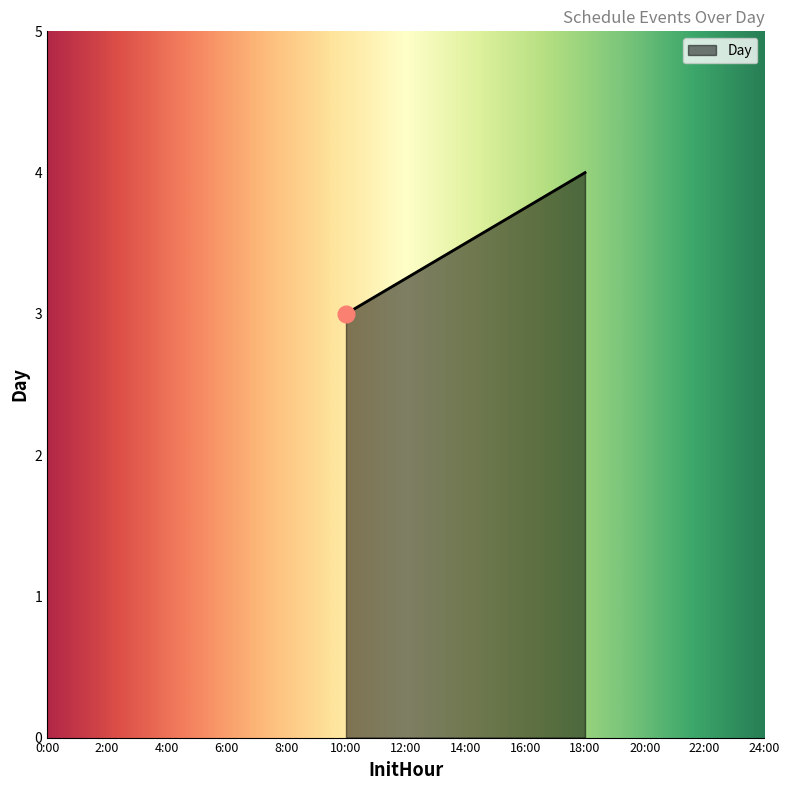

What is the smallest value displayed?

3.0